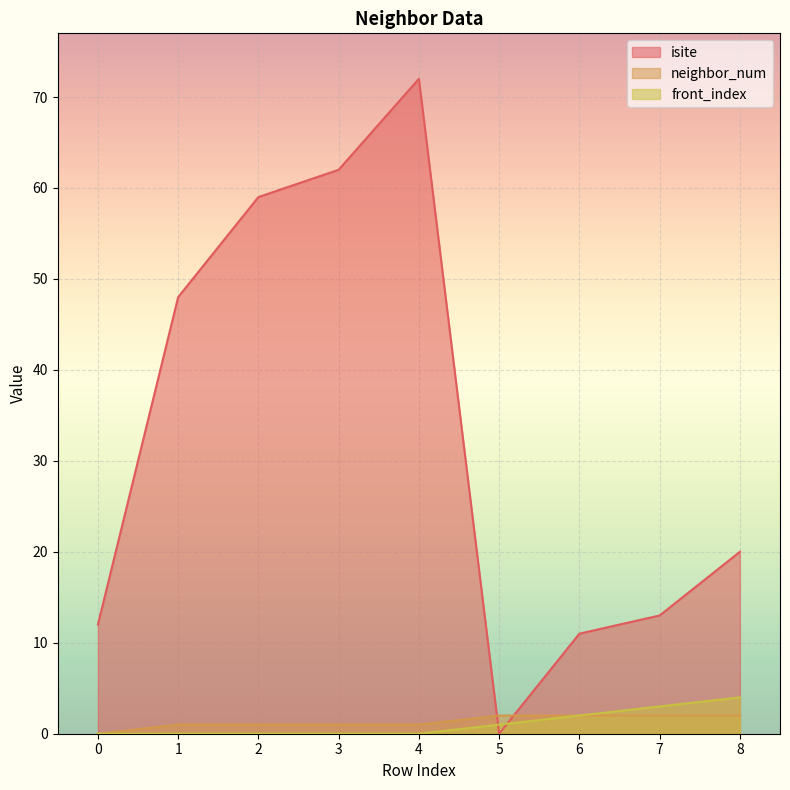

Reading left to right, transcribe all the data shown in this chart.

isite: 0=12	1=48	2=59	3=62	4=72	5=0	6=11	7=13	8=20
neighbor_num: 0=0	1=1	2=1	3=1	4=1	5=2	6=2	7=2	8=2
front_index: 0=0	1=0	2=0	3=0	4=0	5=1	6=2	7=3	8=4